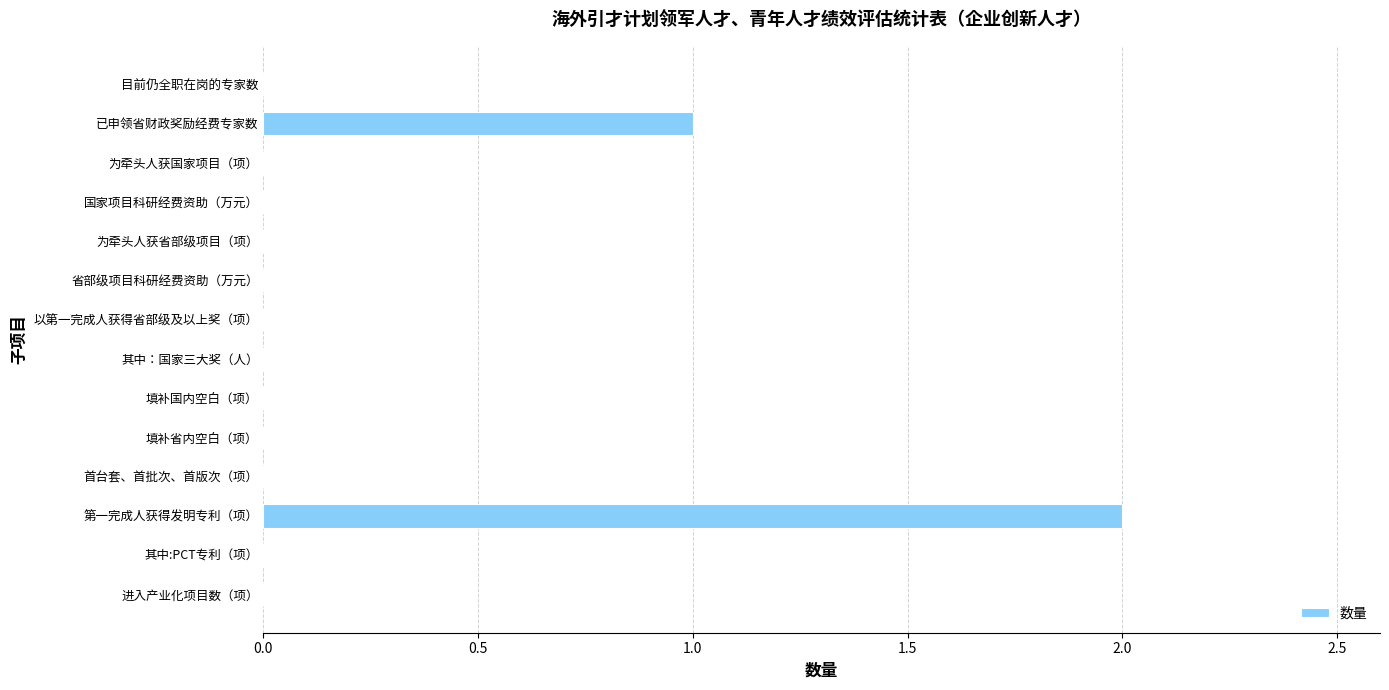

What is the greatest value displayed?

2